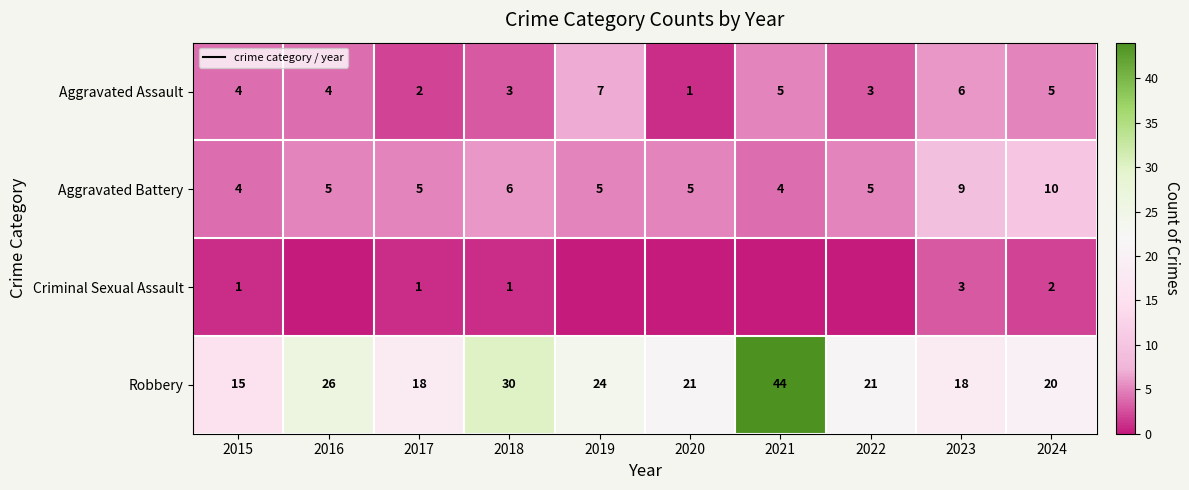

What is the difference between the highest and lowest values at 2019?

24